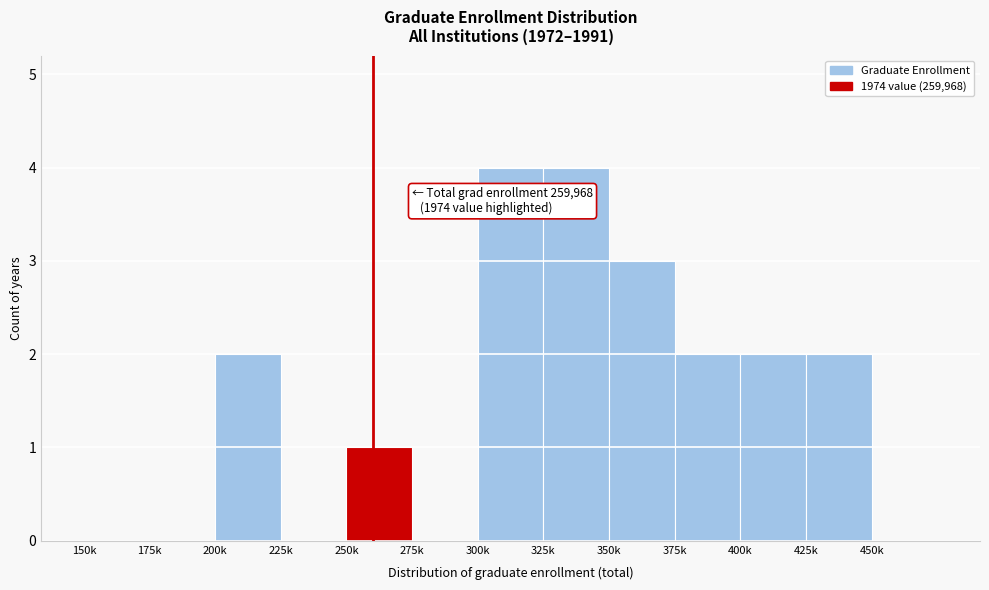

Reading left to right, list all the values displayed in this chart.

150k=0	175k=0	200k=2	225k=0	250k=1	275k=0	300k=4	325k=4	350k=3	375k=2	400k=2	425k=2	450k=0